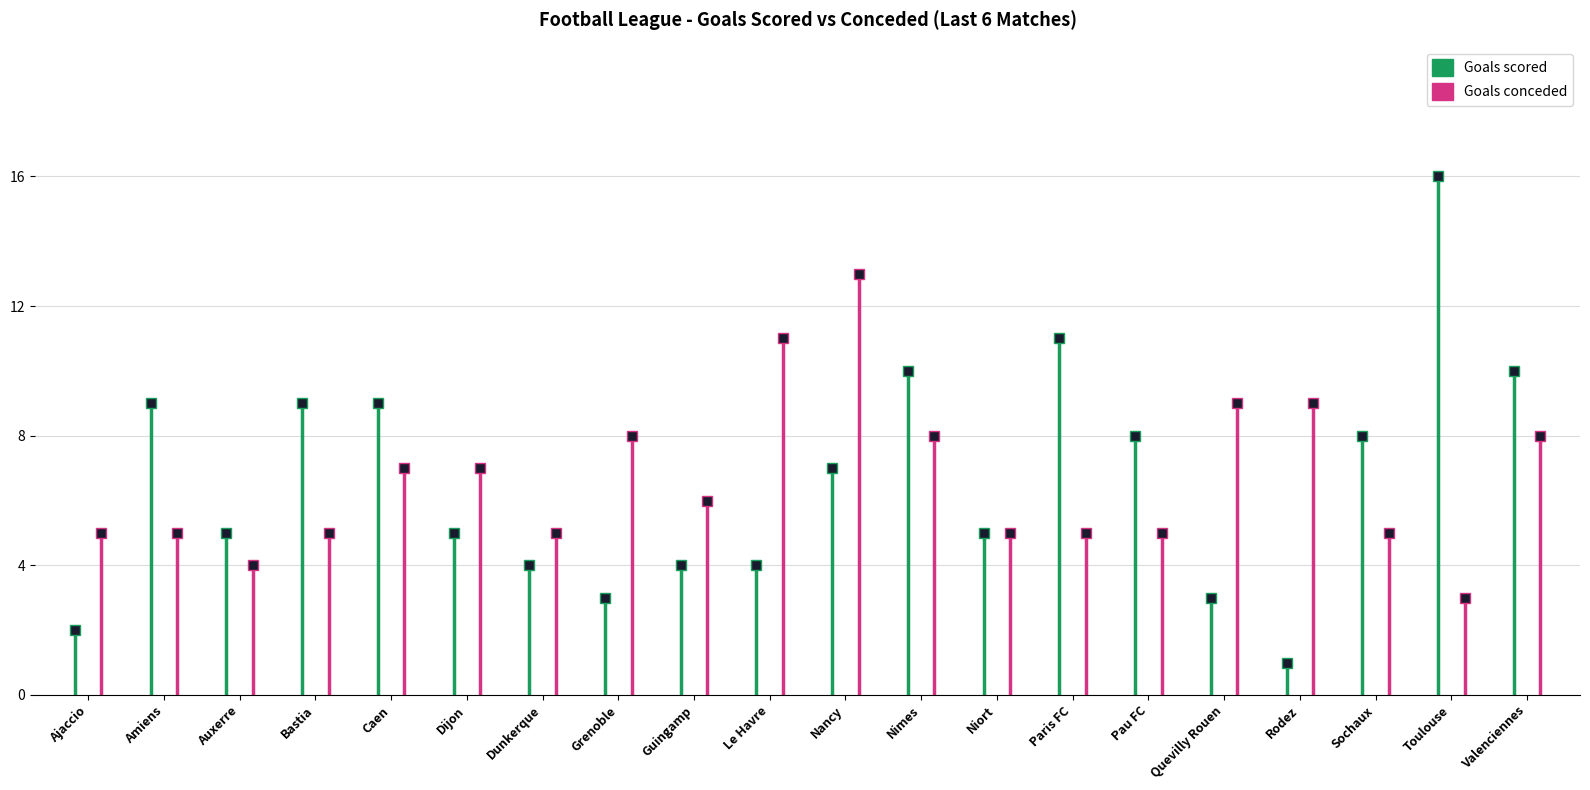

Reading left to right, extract all data points from this chart.

Goals scored: Ajaccio=2	Amiens=9	Auxerre=5	Bastia=9	Caen=9	Dijon=5	Dunkerque=4	Grenoble=3	Guingamp=4	Le Havre=4	Nancy=7	Nimes=10	Niort=5	Paris FC=11	Pau FC=8	Quevilly Rouen=3	Rodez=1	Sochaux=8	Toulouse=16	Valenciennes=10
Goals conceded: Ajaccio=5	Amiens=5	Auxerre=4	Bastia=5	Caen=7	Dijon=7	Dunkerque=5	Grenoble=8	Guingamp=6	Le Havre=11	Nancy=13	Nimes=8	Niort=5	Paris FC=5	Pau FC=5	Quevilly Rouen=9	Rodez=9	Sochaux=5	Toulouse=3	Valenciennes=8